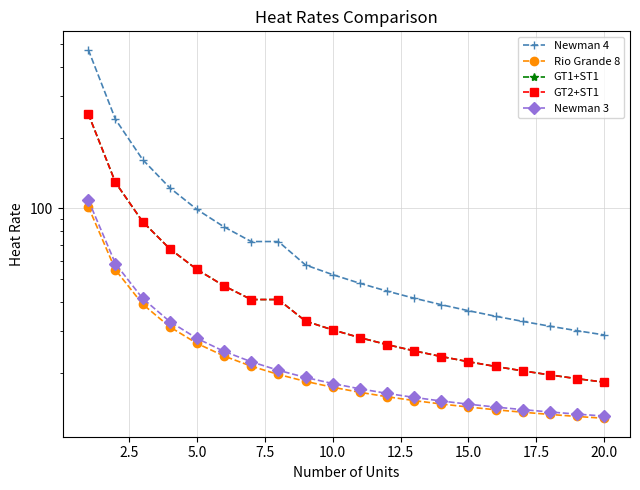

How many data points in GT1+ST1 are less than 30?

10